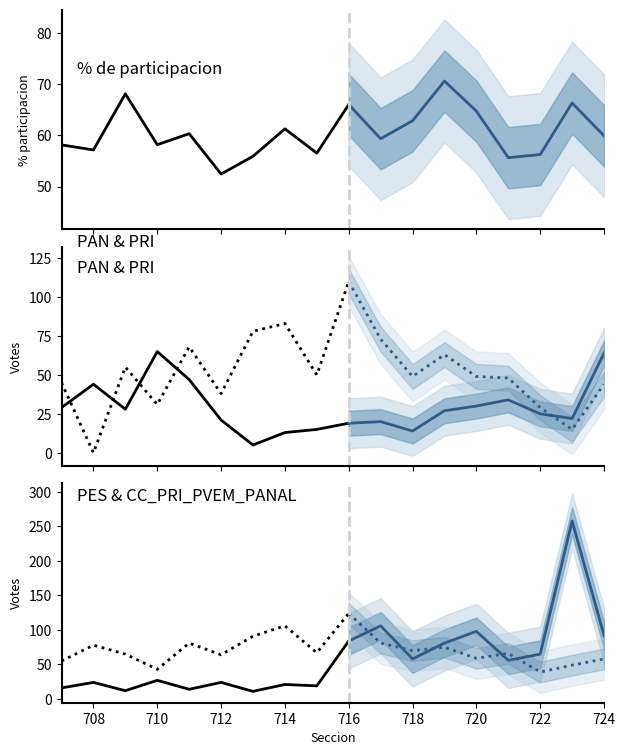

At which category does CC_PRI_PVEM_PANAL reach its first local valley?

710